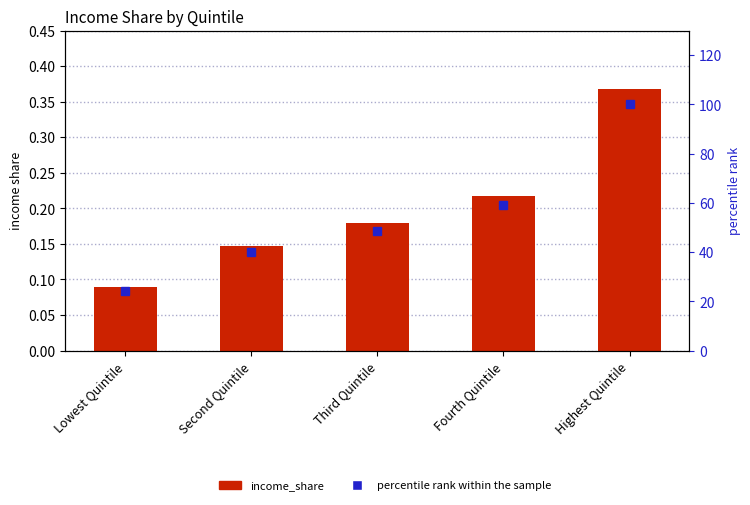

What are all the series names shown in the legend?

income_share, percentile rank within the sample